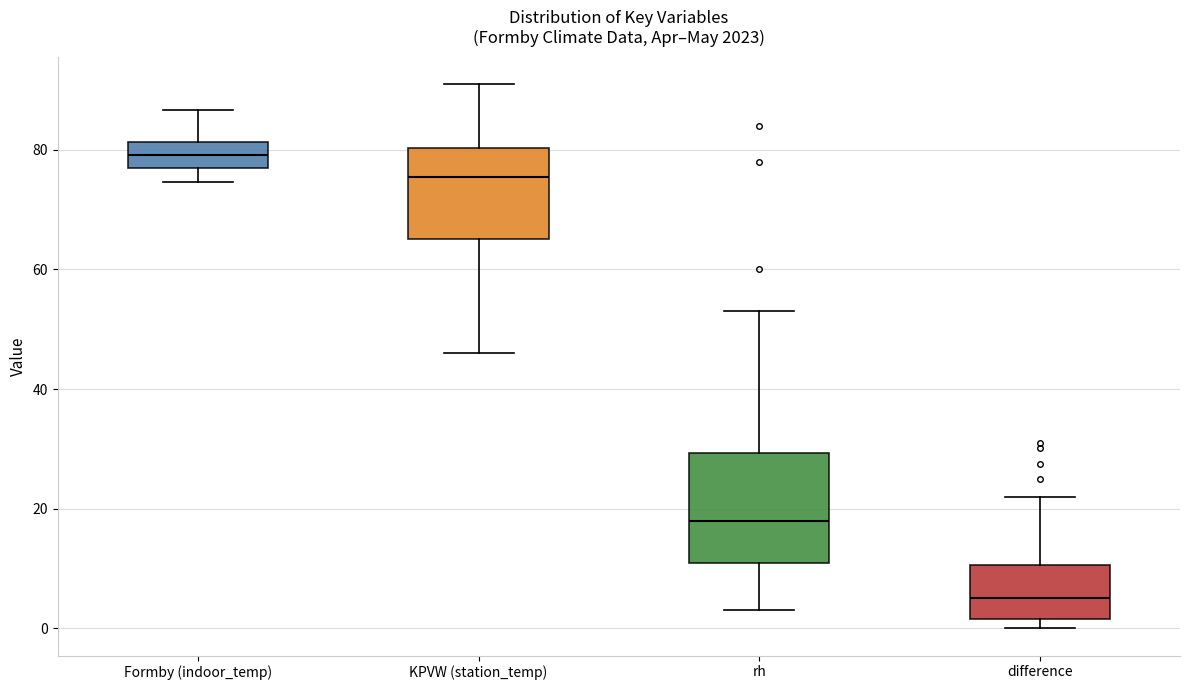

Reading left to right, transcribe this box plot: for each box, give where its median line is, the range the box spans, and where its two whiskers end, as read against the y-axis. The values are not printed on the chart, so give them approximately, as read against the axis.

Formby (indoor_temp): median 80, box 76 to 82, whiskers 74 to 86
KPVW (station_temp): median 76, box 66 to 80, whiskers 46 to 92
rh: median 18, box 12 to 30, whiskers 4 to 54
difference: median 6, box 2 to 10, whiskers 0 to 22